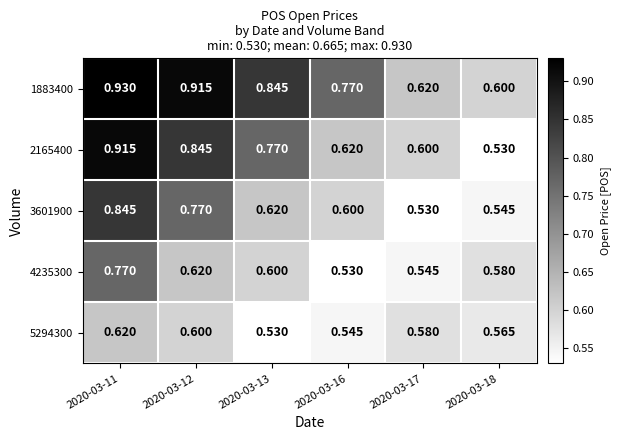

Is the value of 2165400 at 2020-03-17 greater than the value of 3601900 at 2020-03-13?

No